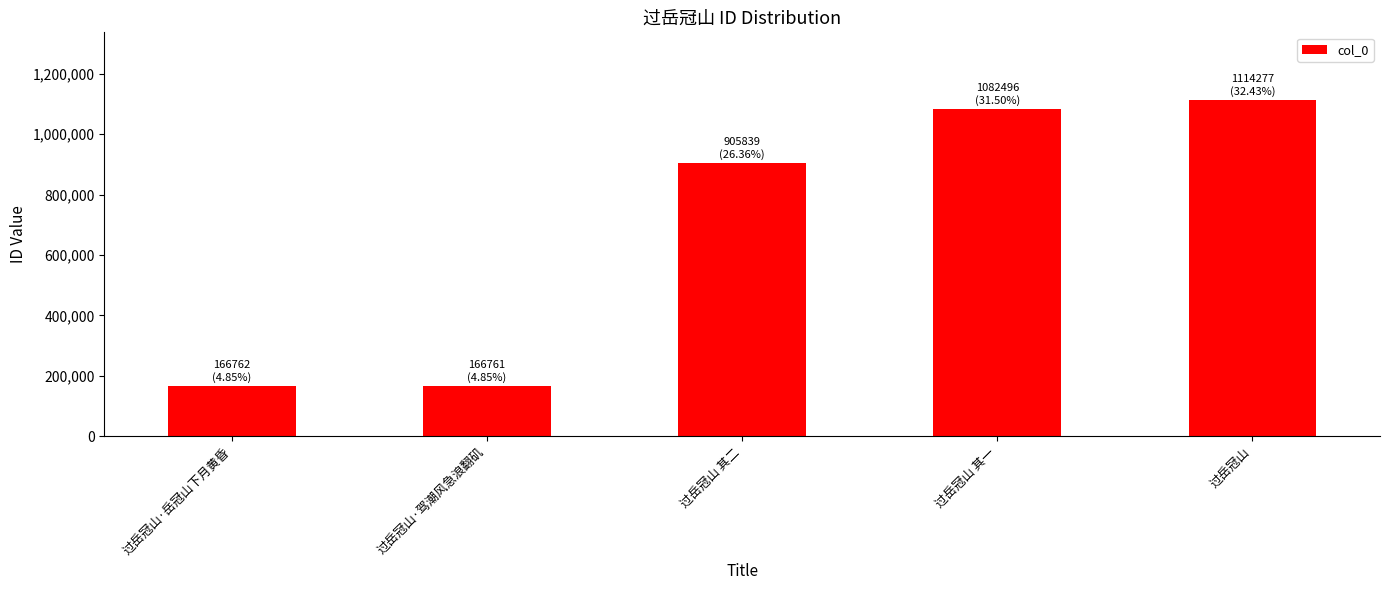

The chart shows a value of 166761 at 过岳冠山·驾潮风急浪翻矶. True or false?

True